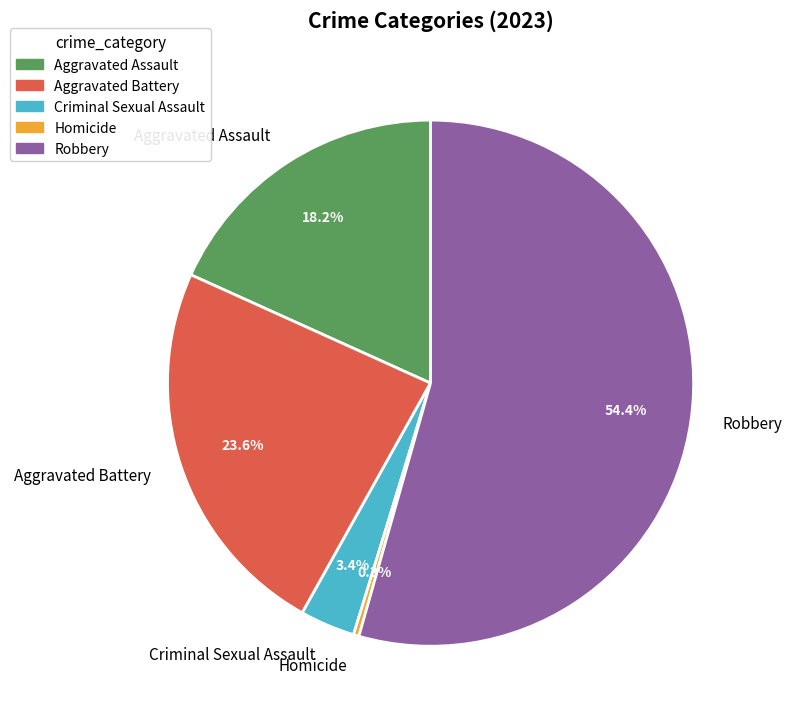

To the nearest percent, what portion does Criminal Sexual Assault represent?

3%